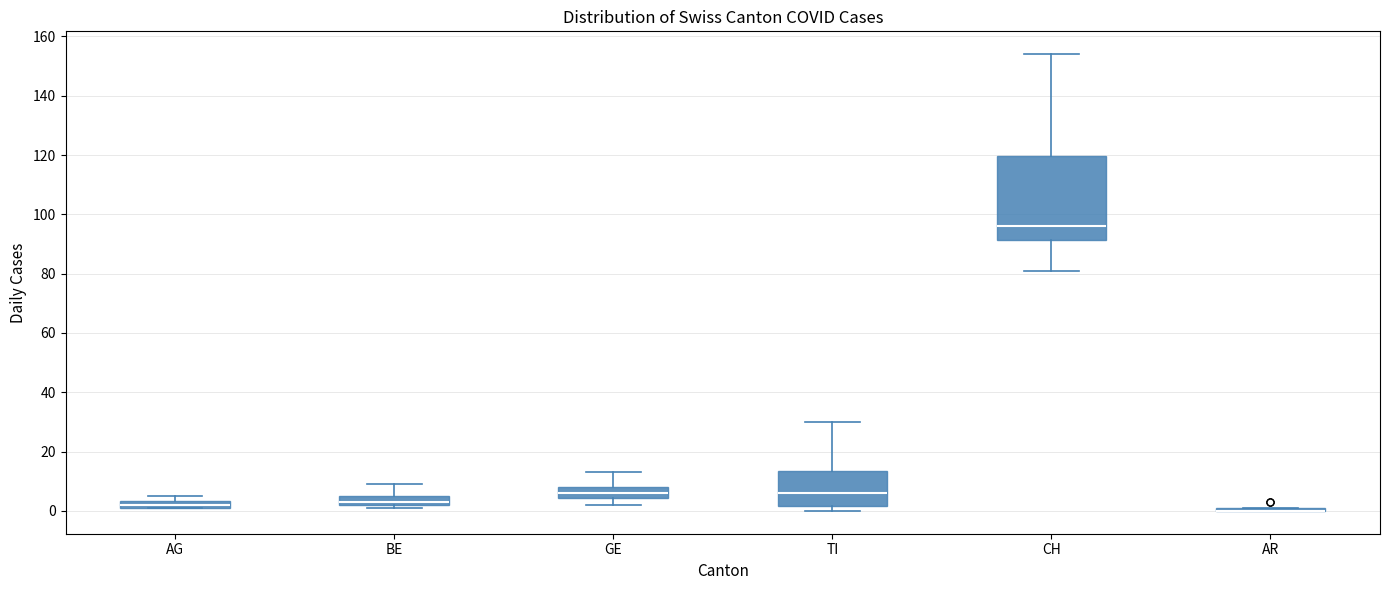

Which box is the tallest, from its lower edge to its upper edge?

CH